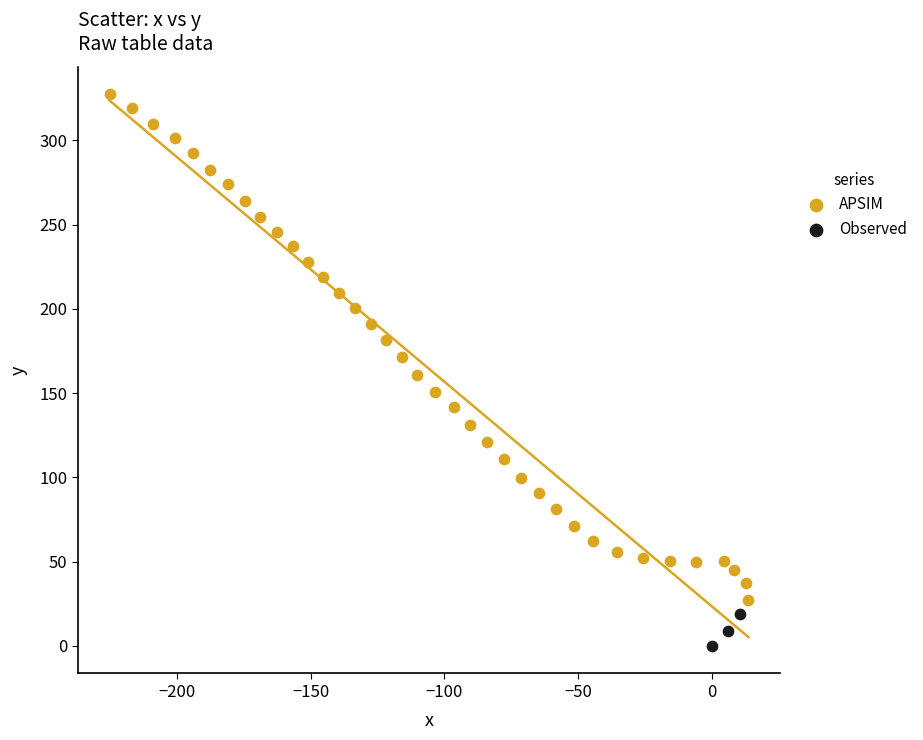

Which series contains the lowest Y value?

Observed